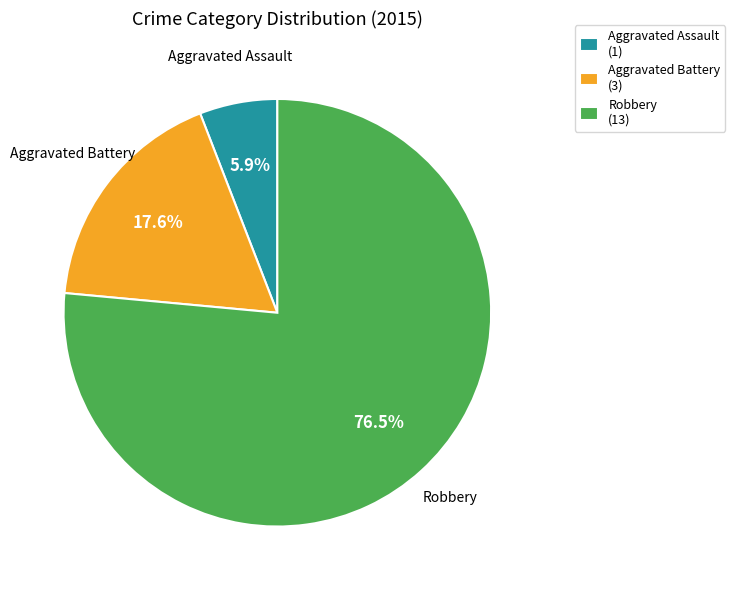

What is the smallest slice in the pie chart?

Aggravated Assault